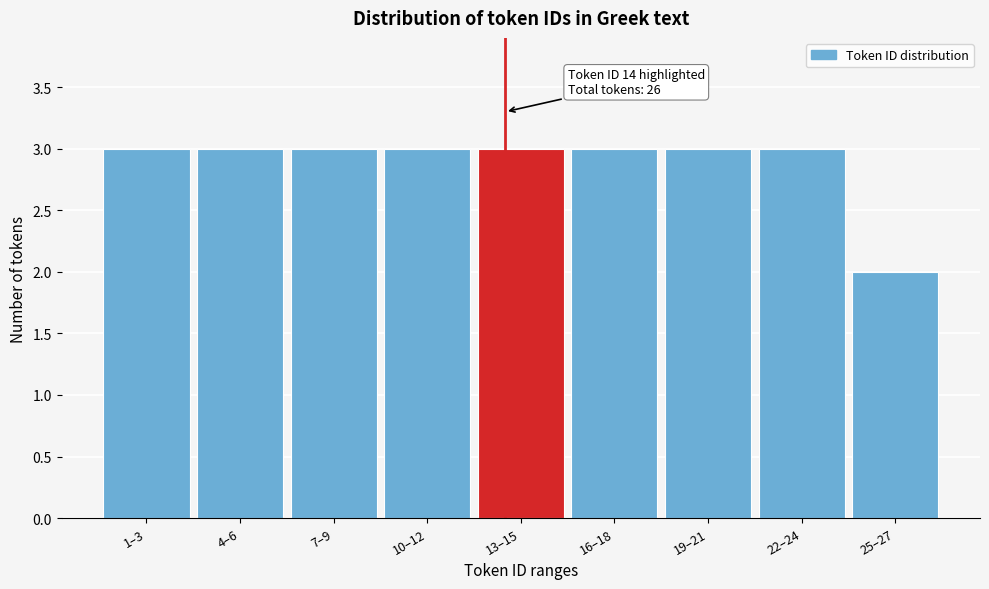

Reading left to right, list all the values displayed in this chart.

3	3	3	3	3	3	3	3	2